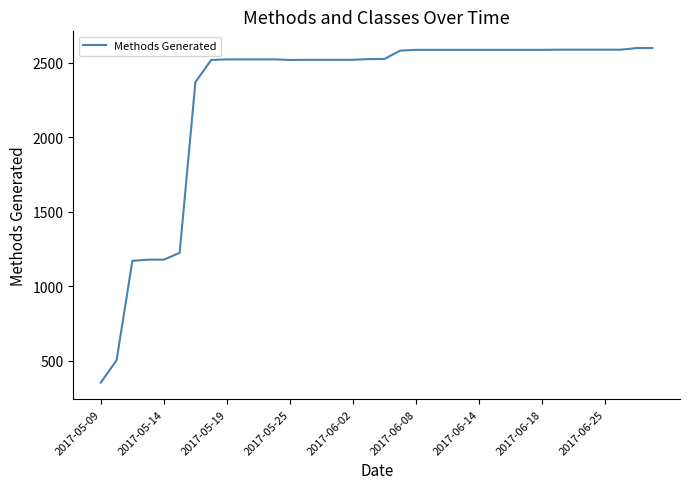

What is the minimum value shown in the chart?

353